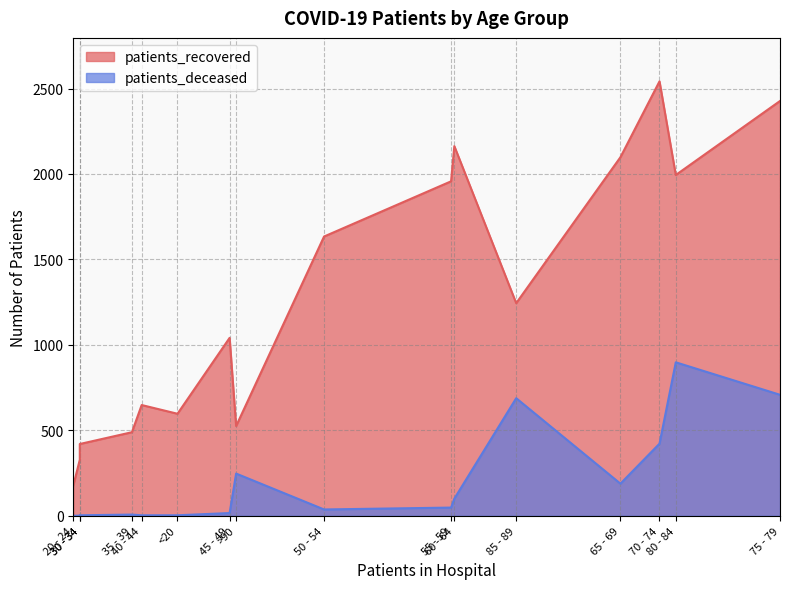

Is the value of patients_recovered at 80 - 84 greater than the value of patients_deceased at 50 - 54?

Yes